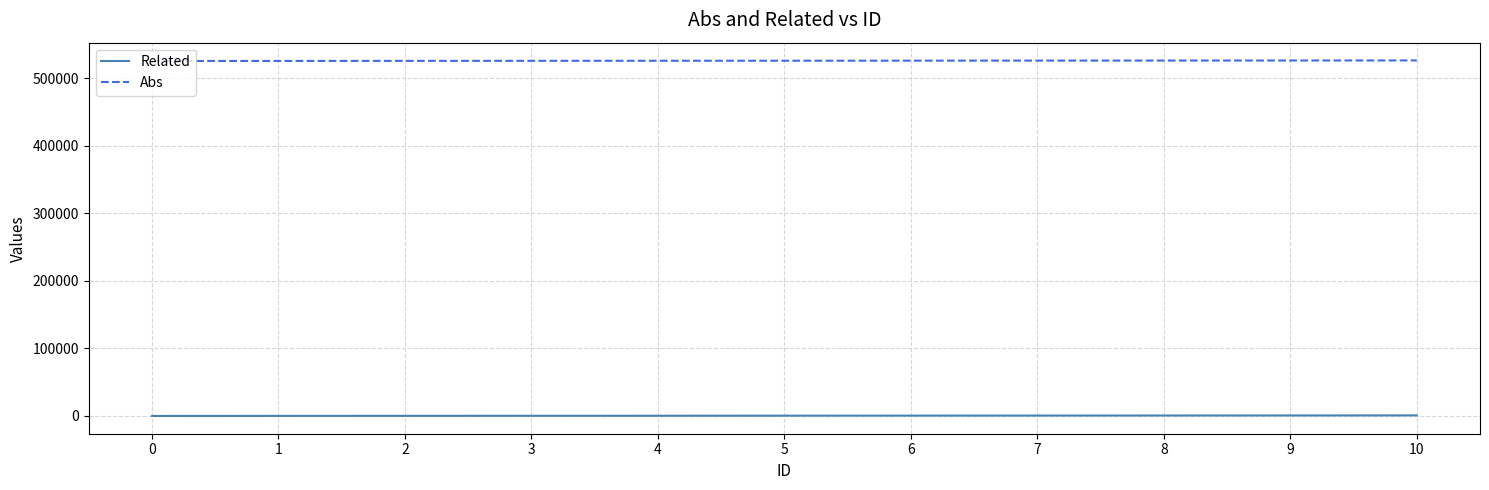

The Related series shows 160 at 2. True or false?

True